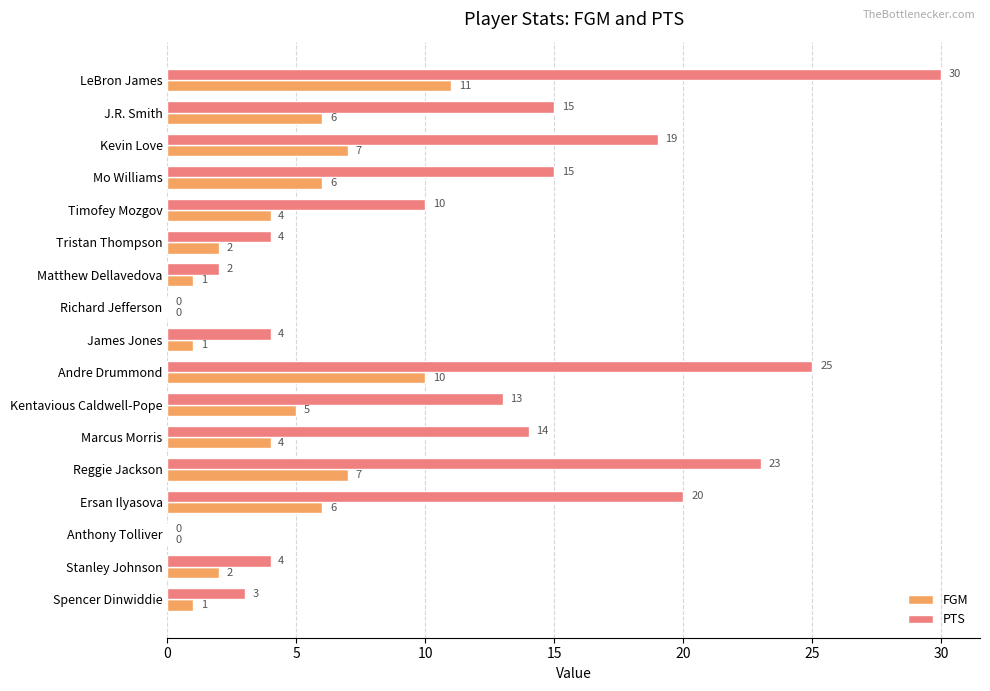

Is the value of FGM at Tristan Thompson greater than the value of PTS at Timofey Mozgov?

No